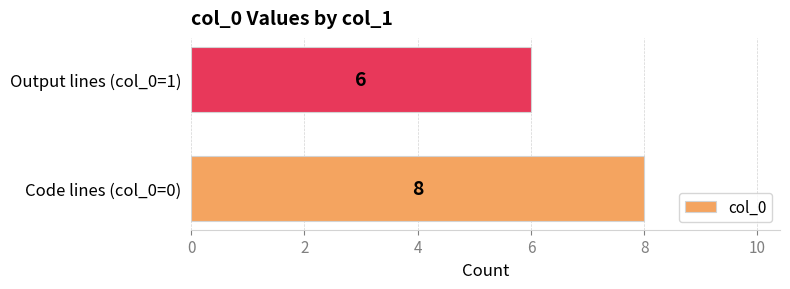

True or false: the data shows 6 at Output lines (col_0=1).

True